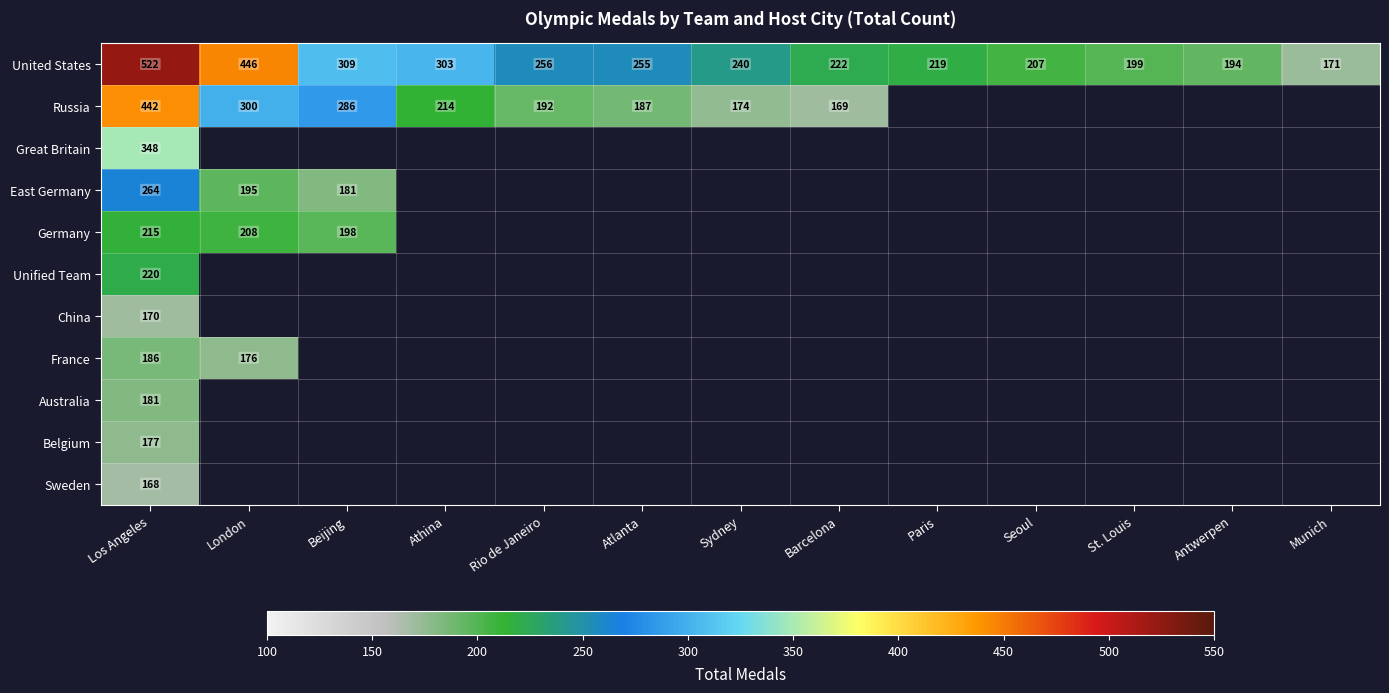

What is the sum of the Russia values at Beijing and Sydney?

460